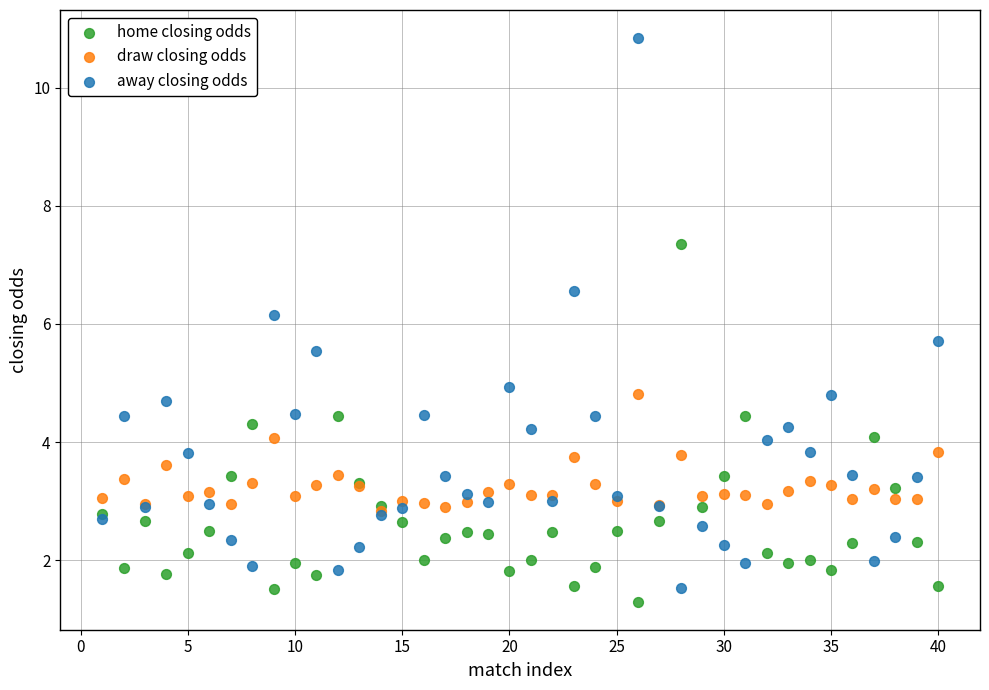

What are all the series names shown in the legend?

home closing odds, draw closing odds, away closing odds